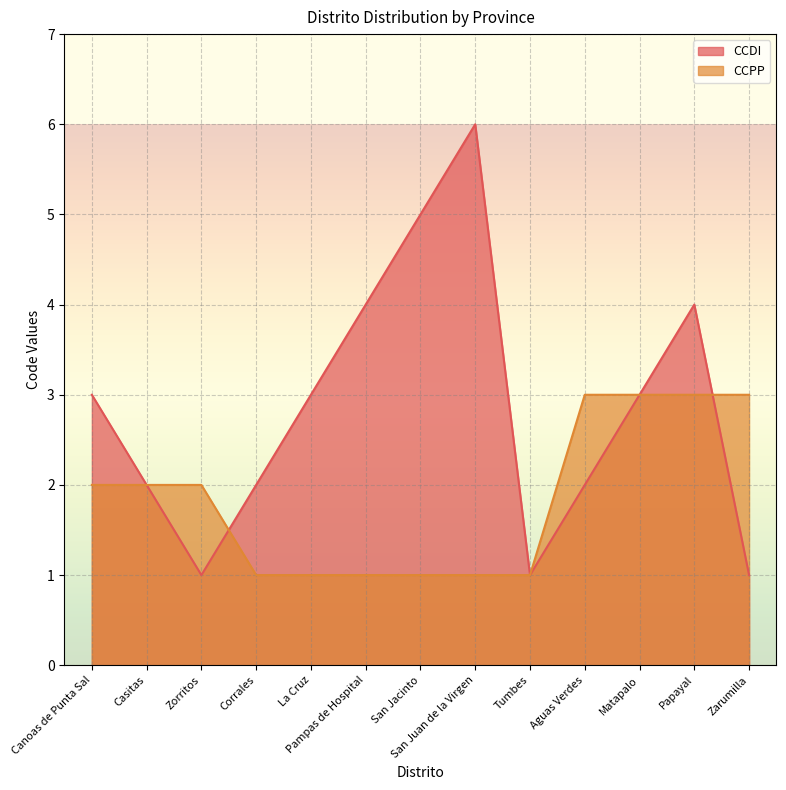

Reading left to right, list all the values displayed in this chart.

CCDI: 3	2	1	2	3	4	5	6	1	2	3	4	1
CCPP: 2	2	2	1	1	1	1	1	1	3	3	3	3